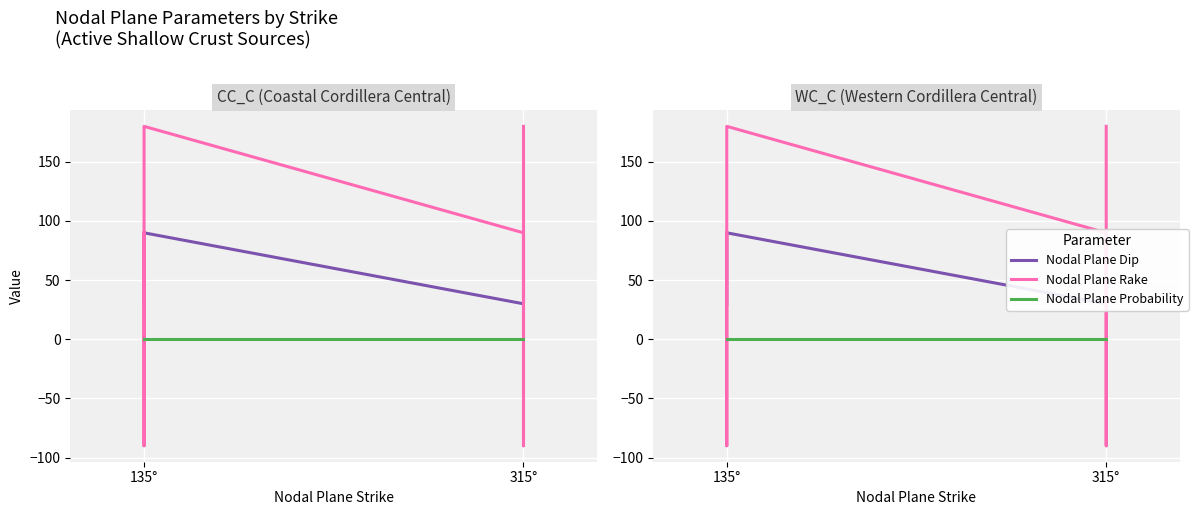

What position from the right is 5?

1